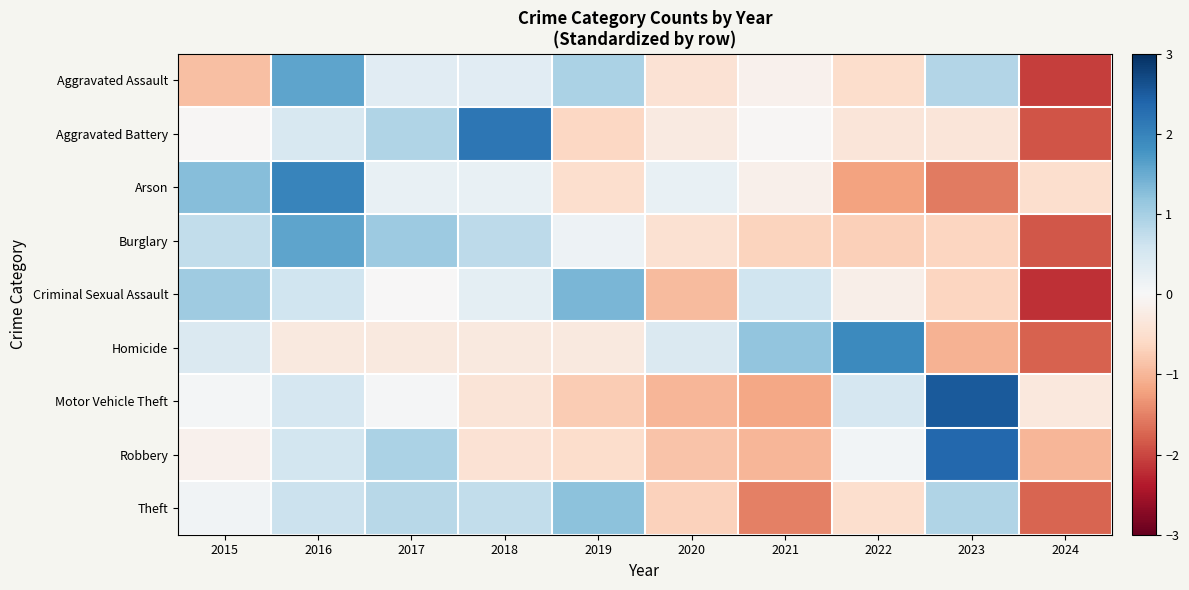

Between 2021 and 2022, which is larger?

2021